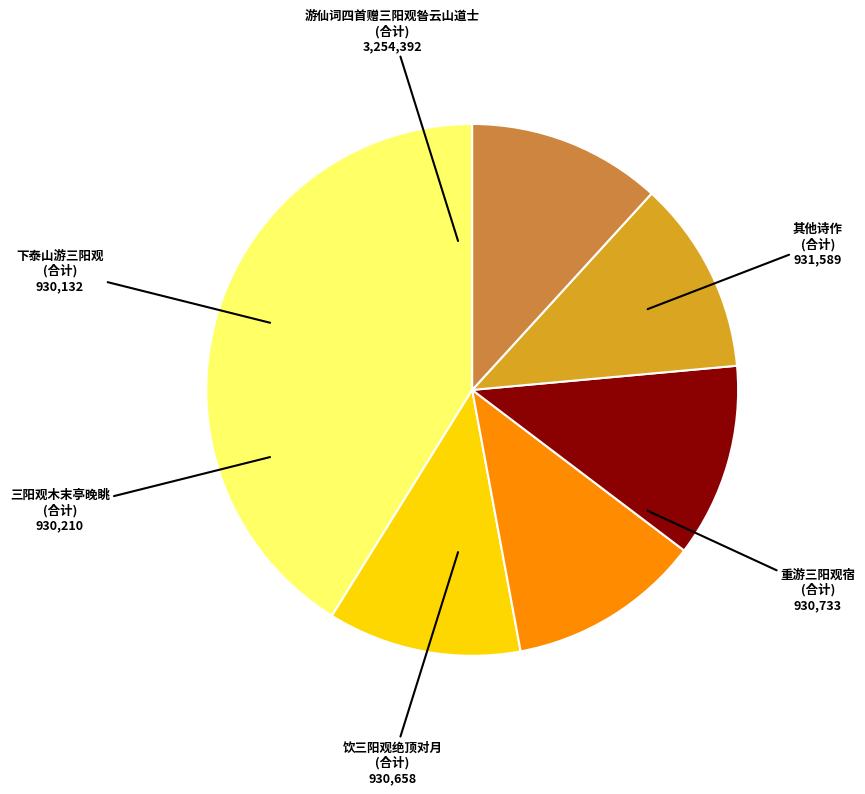

Is the sum of 三阳观木末亭晚眺 (合计) and 游仙词四首赠三阳观昝云山道士 (合计) greater than half?

Yes